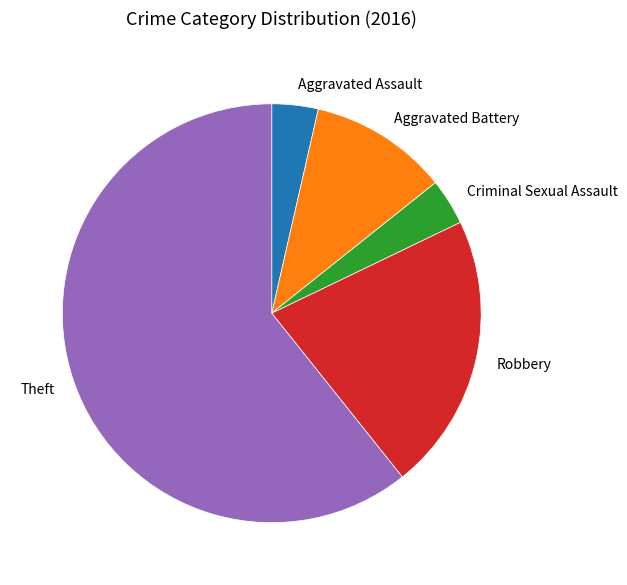

Do Aggravated Assault and Robbery together represent more than half of the pie?

No